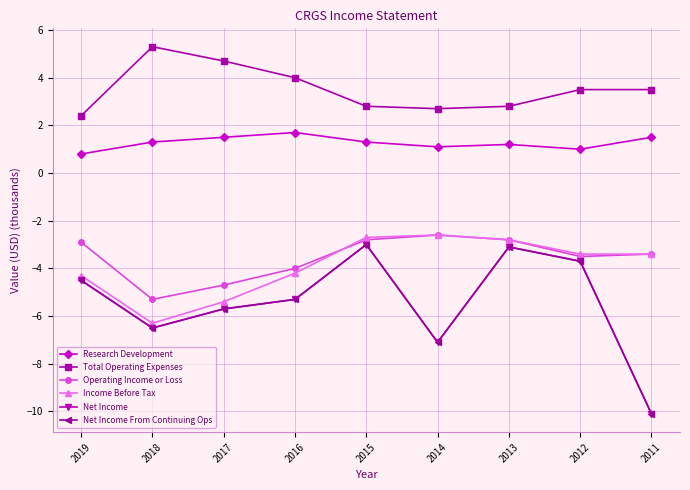

What is the spread (max minus min) of values at 2019?

6.9